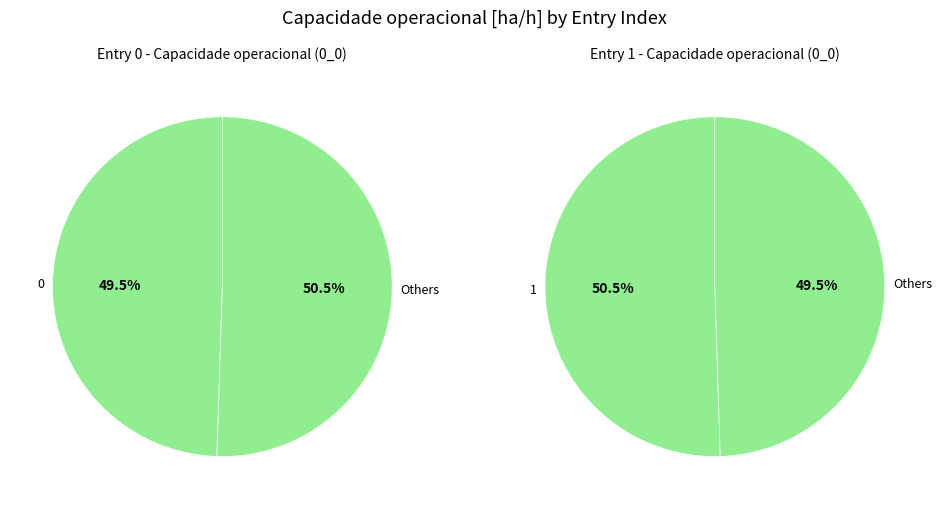

How many slices are in this pie chart?

2